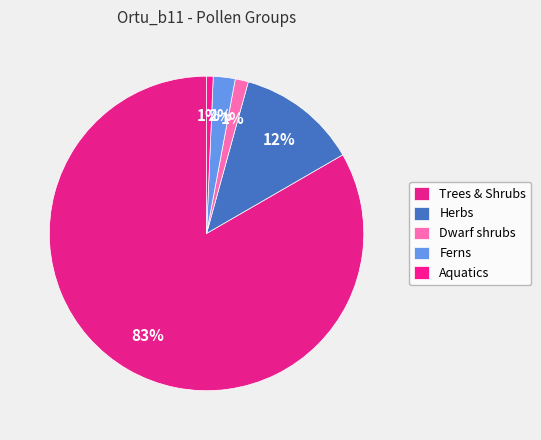

To the nearest percent, what is the difference between the Trees & Shrubs and Dwarf shrubs slice percentages?

82%